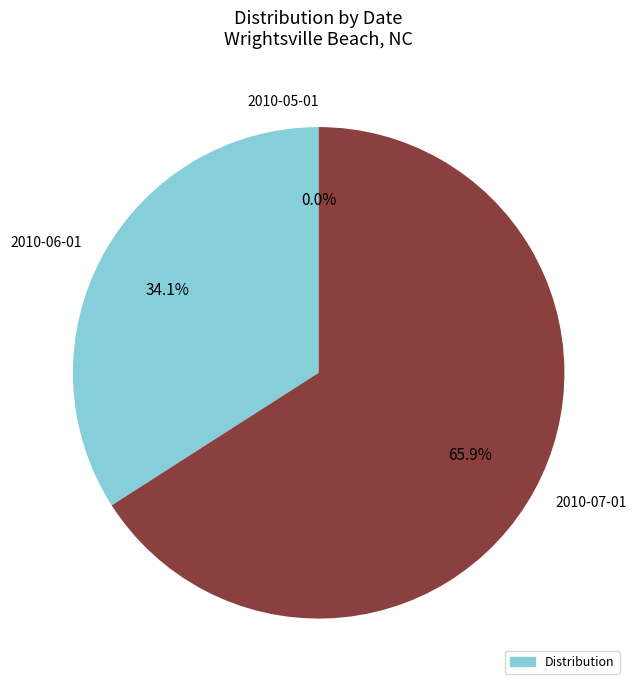

What is the largest slice in the pie chart?

2010-07-01